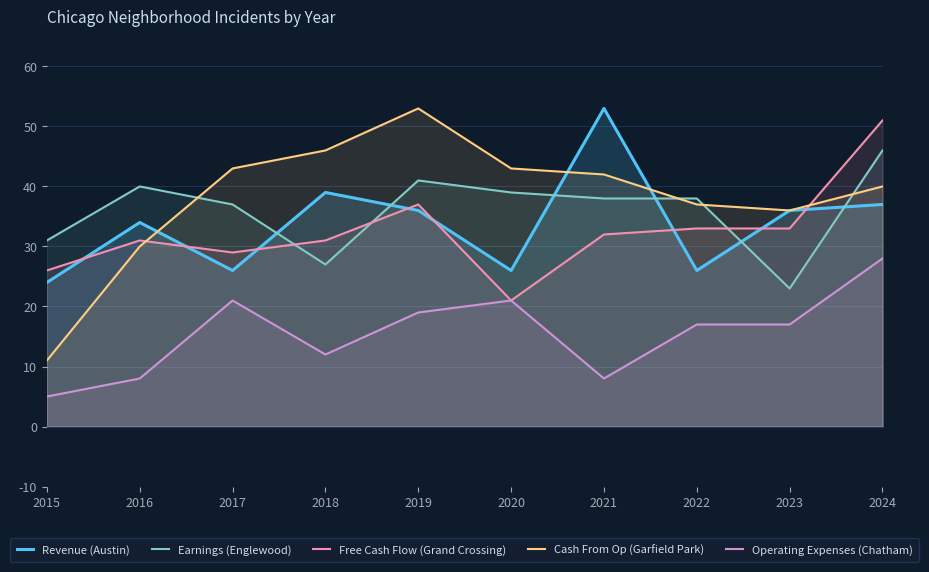

Reading left to right, list all the values displayed in this chart.

Revenue (Austin): 2015=24	2016=34	2017=26	2018=39	2019=36	2020=26	2021=53	2022=26	2023=36	2024=37
Earnings (Englewood): 2015=31	2016=40	2017=37	2018=27	2019=41	2020=39	2021=38	2022=38	2023=23	2024=46
Free Cash Flow (Grand Crossing): 2015=26	2016=31	2017=29	2018=31	2019=37	2020=21	2021=32	2022=33	2023=33	2024=51
Cash From Op (Garfield Park): 2015=11	2016=30	2017=43	2018=46	2019=53	2020=43	2021=42	2022=37	2023=36	2024=40
Operating Expenses (Chatham): 2015=5	2016=8	2017=21	2018=12	2019=19	2020=21	2021=8	2022=17	2023=17	2024=28